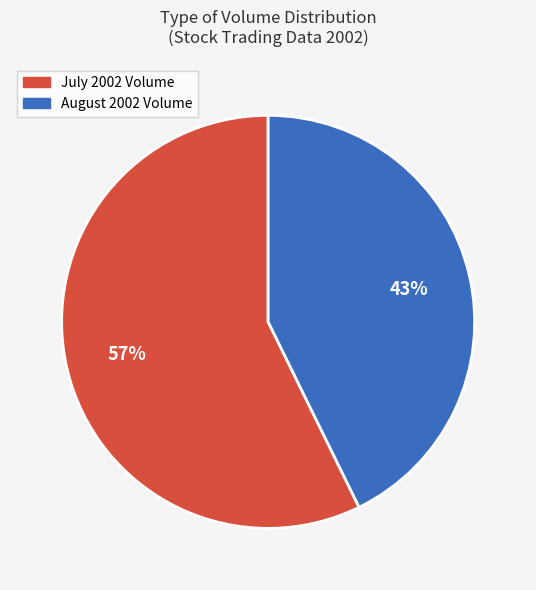

Is there any slice that represents more than half of the pie?

Yes